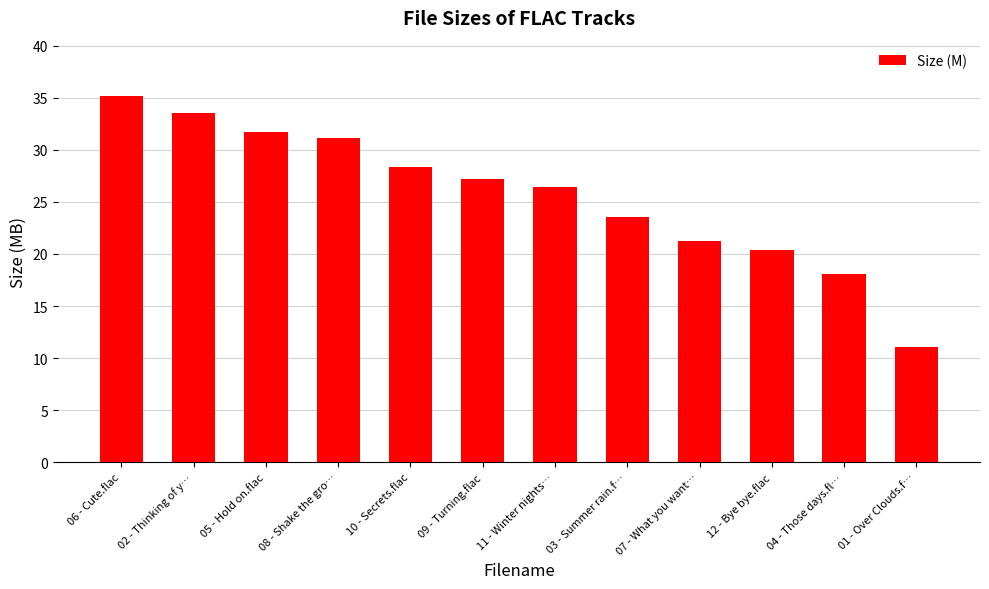

How many data points does each series have?

12